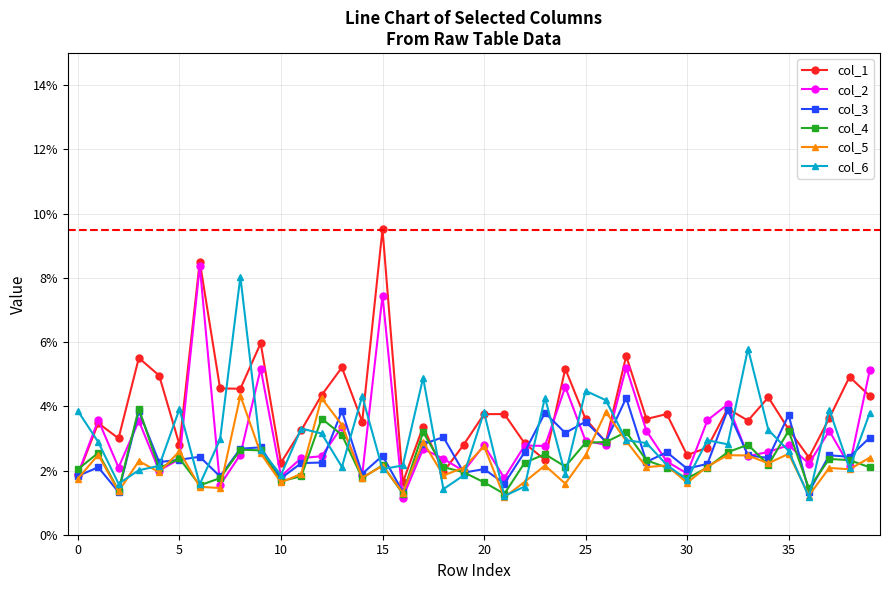

Which category has the lowest value in the col_4 series?

21